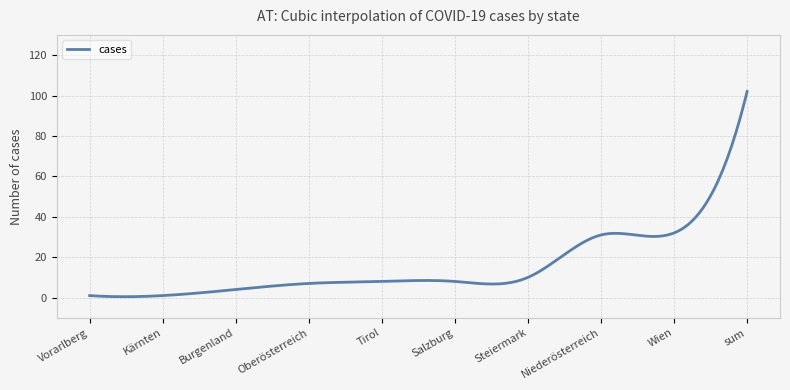

What is the greatest value displayed?

102.0